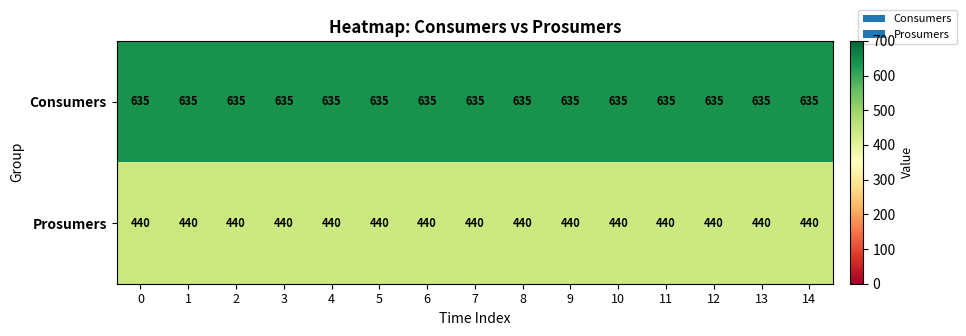

Rank the series by their maximum value, from highest to lowest.

Consumers, Prosumers